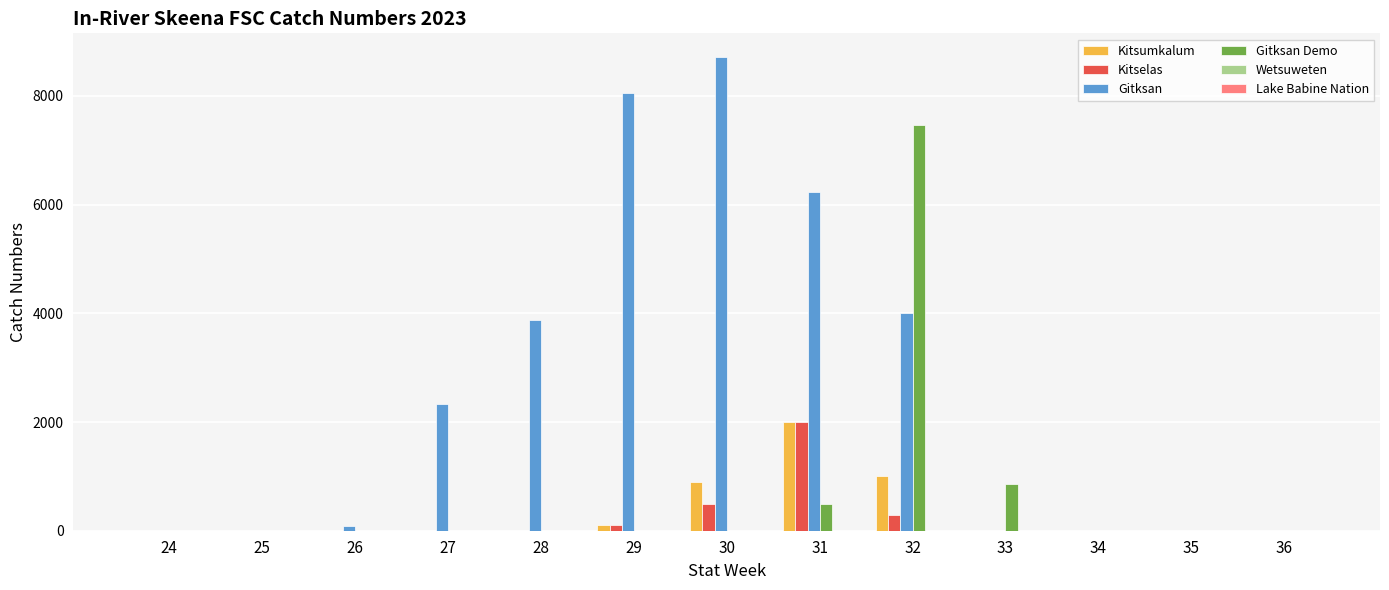

Is it true that Kitselas equals -1279 at 28?

False